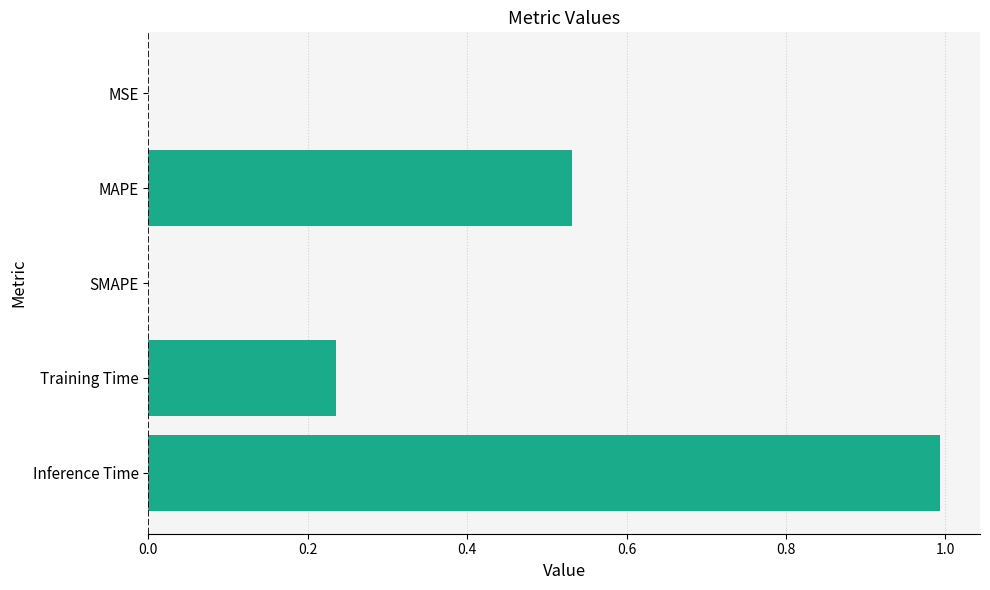

The value at SMAPE is 0.0. True or false?

True